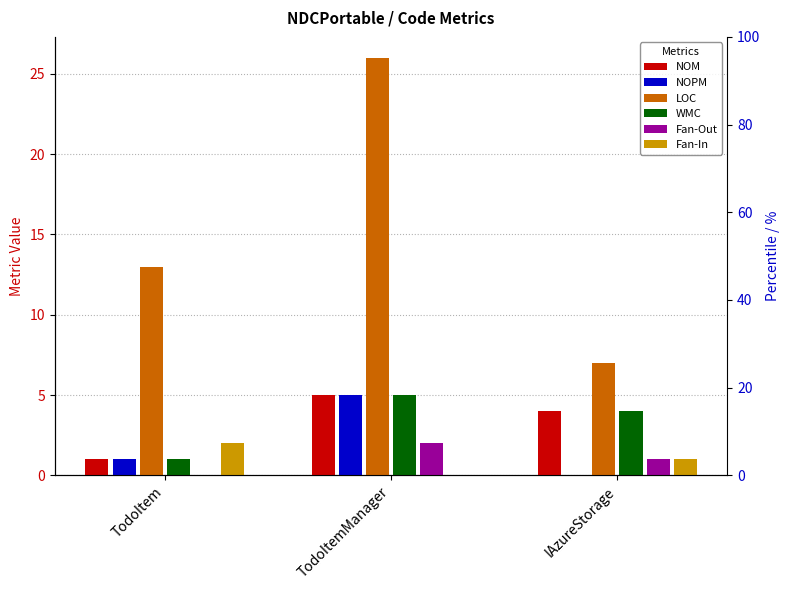

How many groups of bars are there?

3